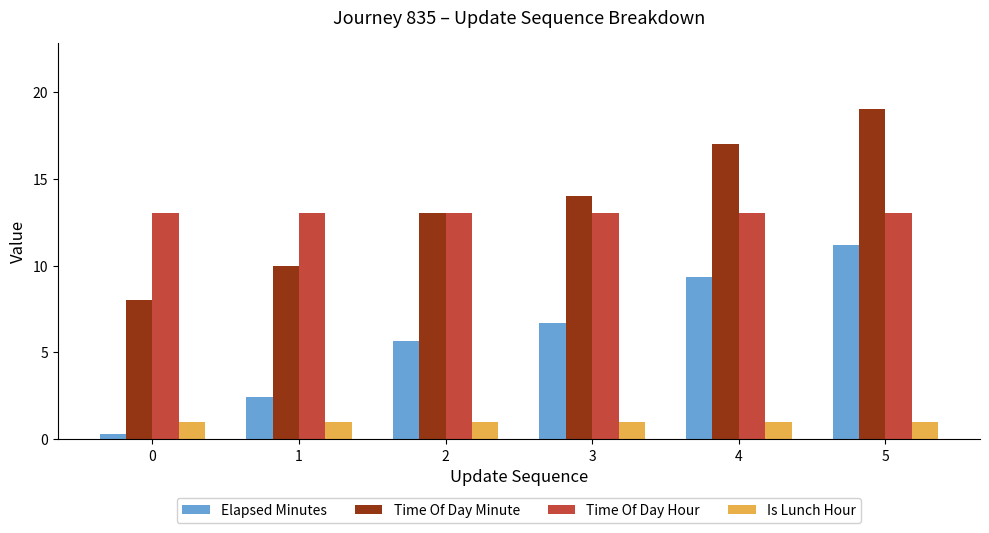

The value of Is Lunch Hour at 4 is 1.0. True or false?

True